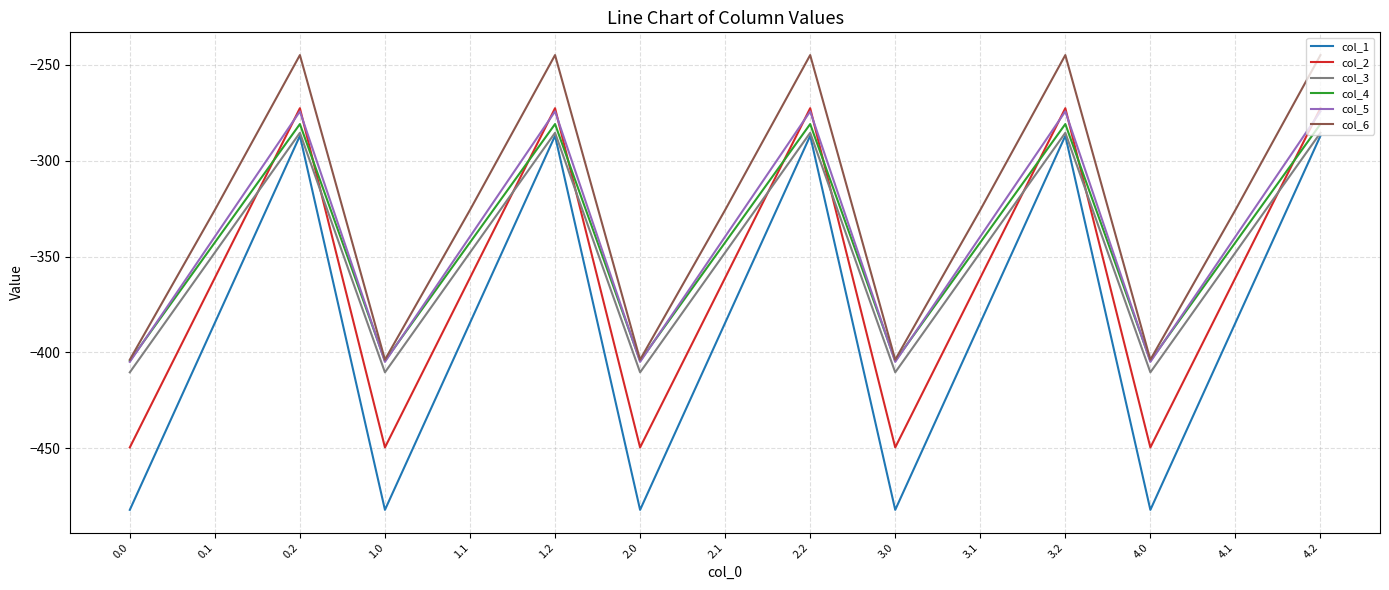

At which category does col_4 reach its first local peak?

0.2